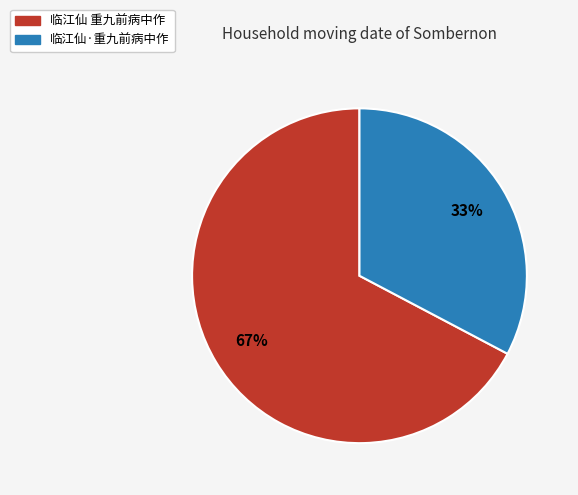

Combined, do 临江仙·重九前病中作 and 临江仙 重九前病中作 account for over 50%?

Yes